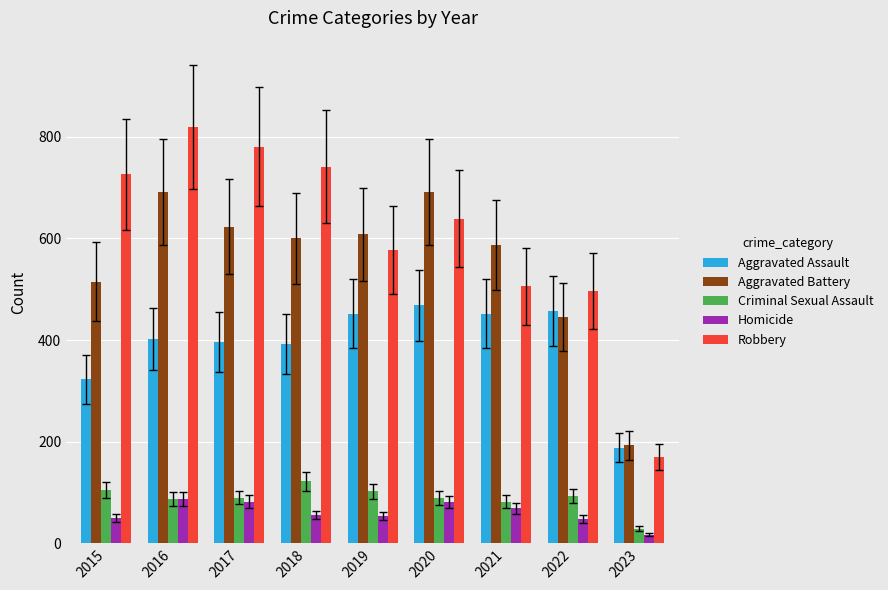

What is the sum of the Homicide values at 2016 and 2018?

143